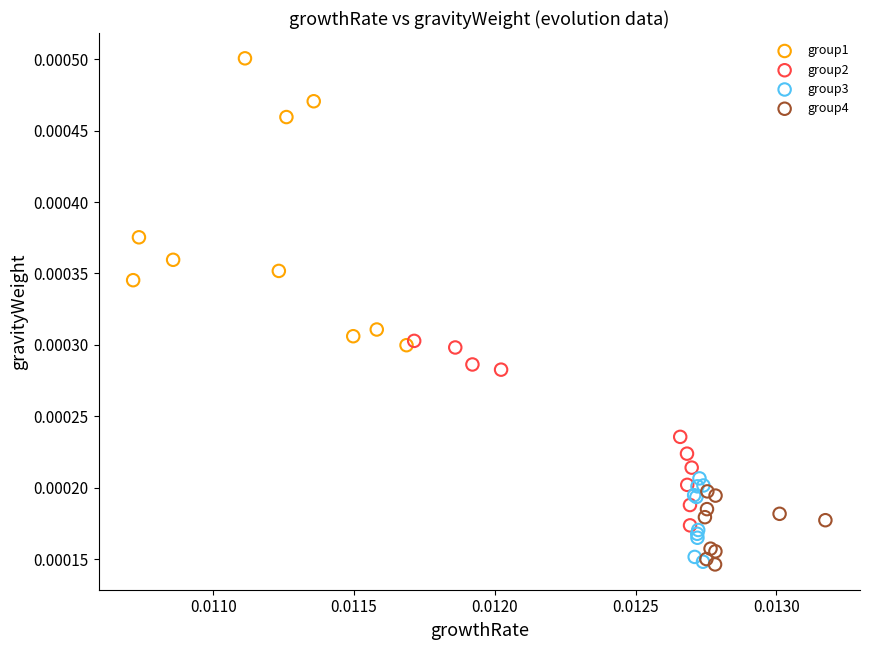

Which series has the widest spread of Y values?

group1